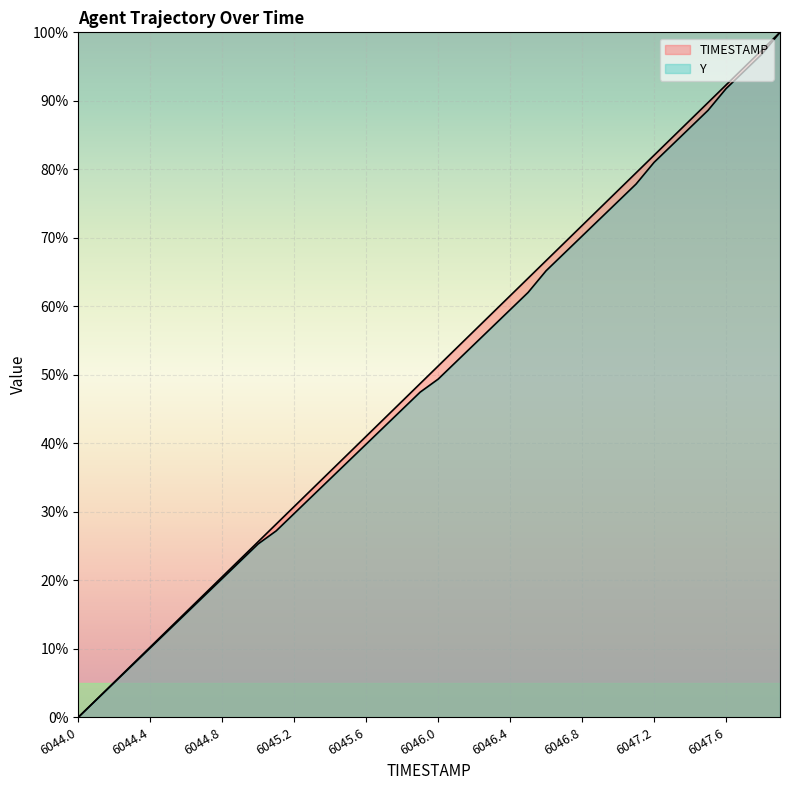

True or false: Y and TIMESTAMP cross at least once.

False